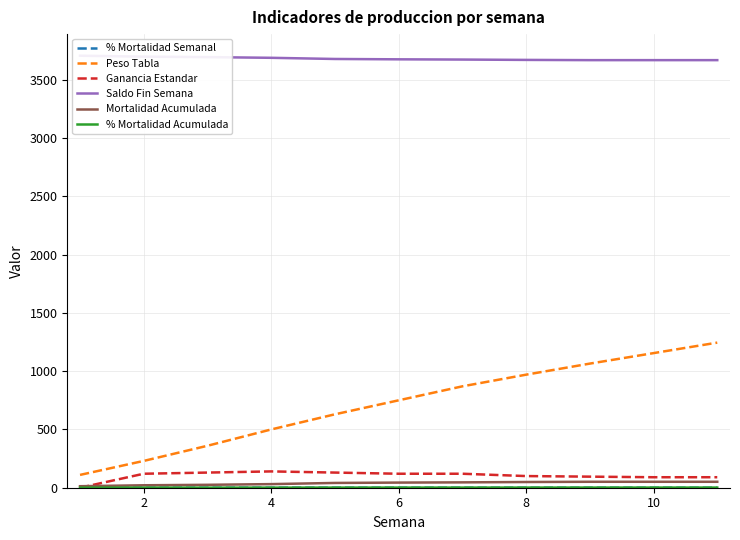

What is the greatest value displayed?

3707.0